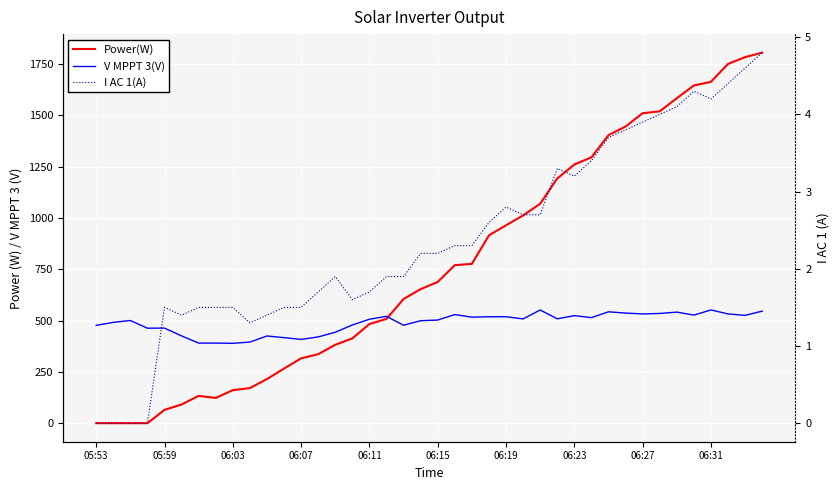

Between 10 and 21, which series saw the biggest shift?

Power(W)